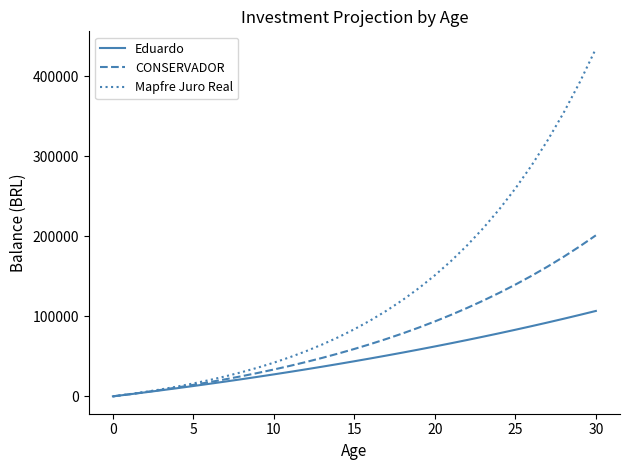

Which series has the widest spread of values?

Mapfre Juro Real